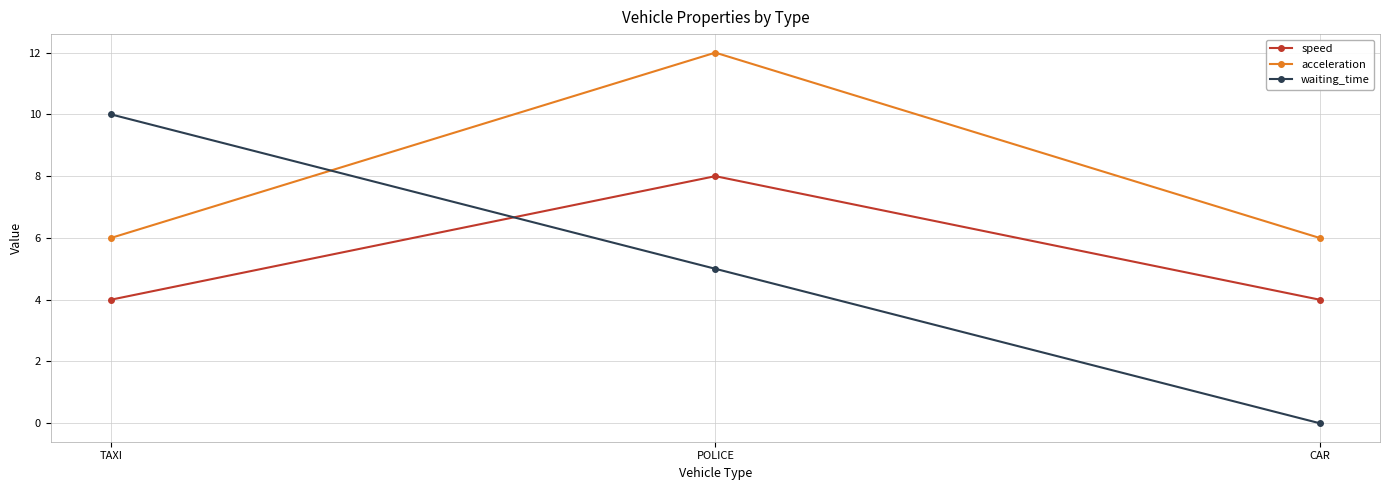

At which category is the sum across all series the highest?

POLICE